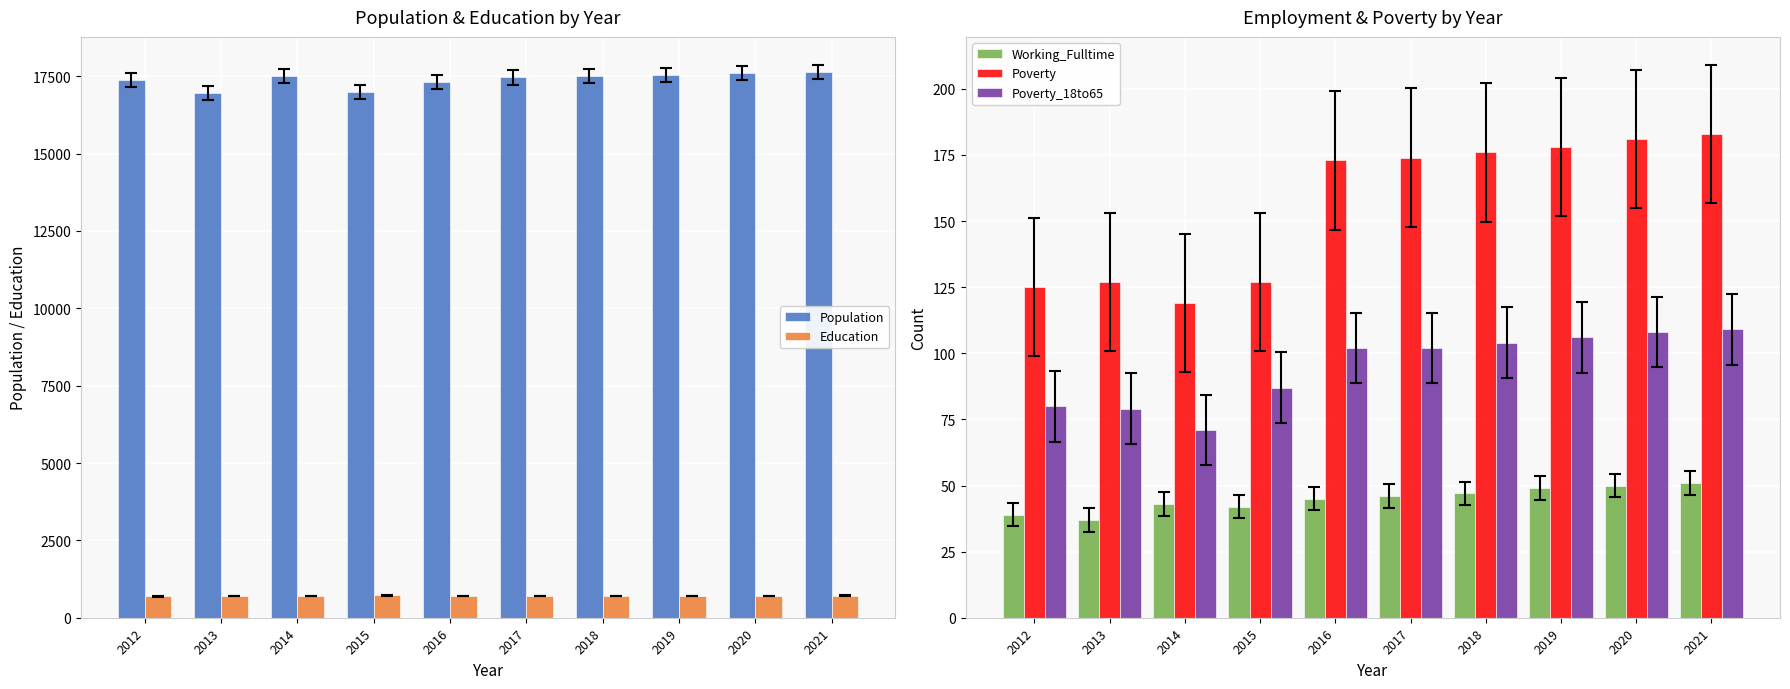

The Education series shows 486 at 2016. True or false?

False